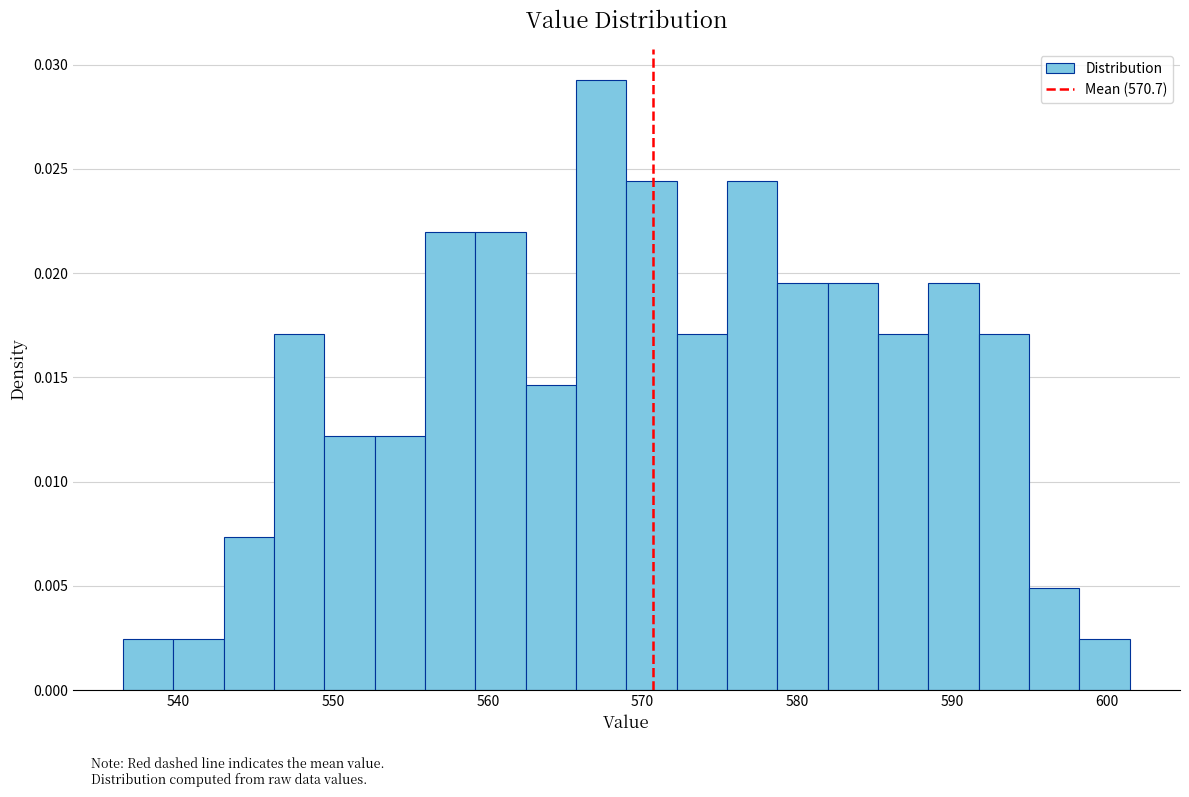

Around what value on the x-axis is the tallest bar? Give the approximate position of its centre, as read against the axis.

567